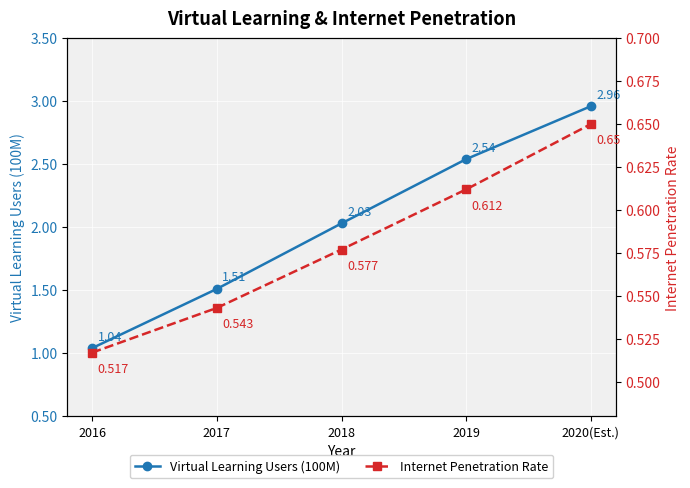

What is the approximate value of Virtual Learning Users (100M) at 2018?

2.0